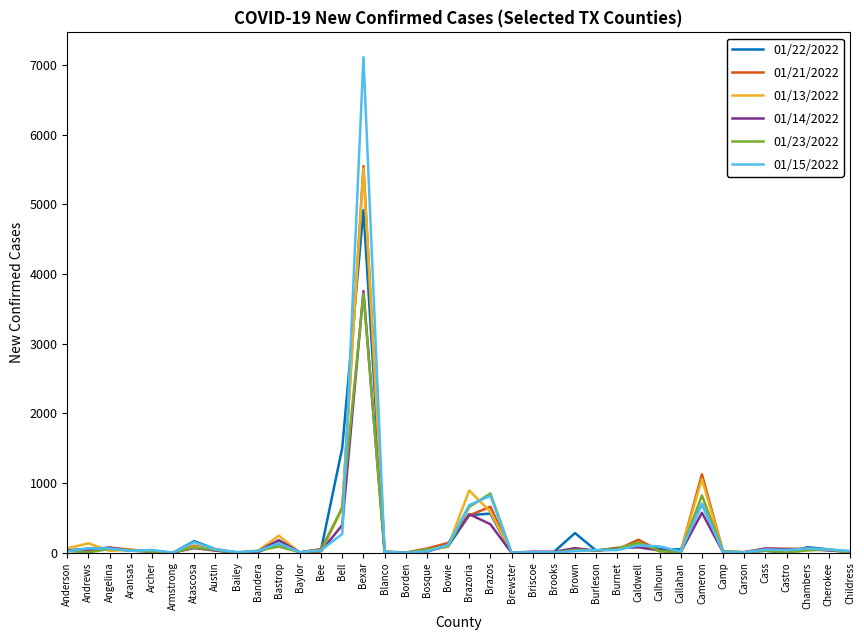

Where does the 01/13/2022 series first go above 32?

Anderson